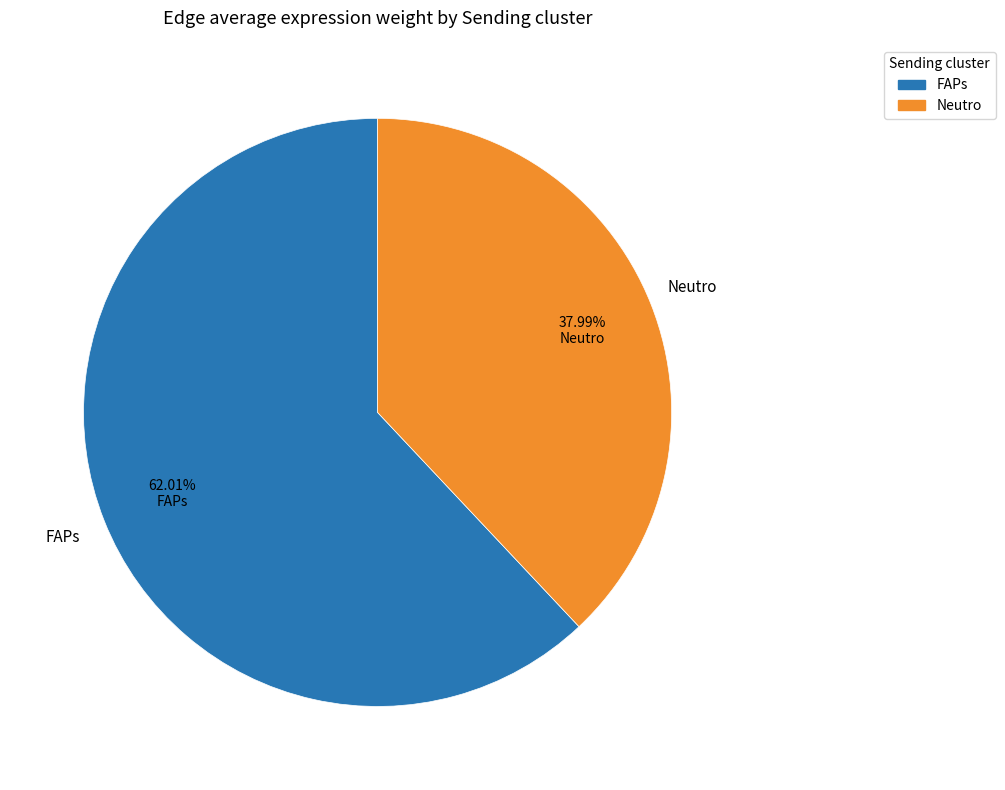

Does any single category account for the majority?

Yes